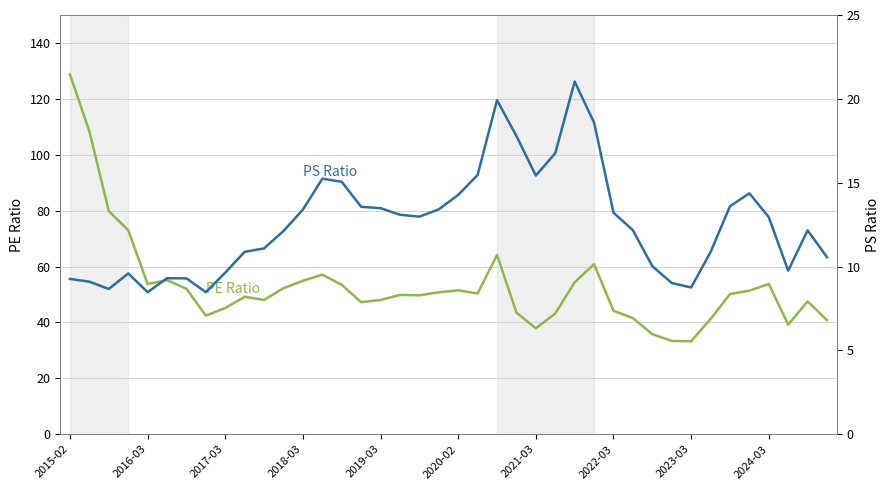

Where does the PS Ratio series first go above 12?

11